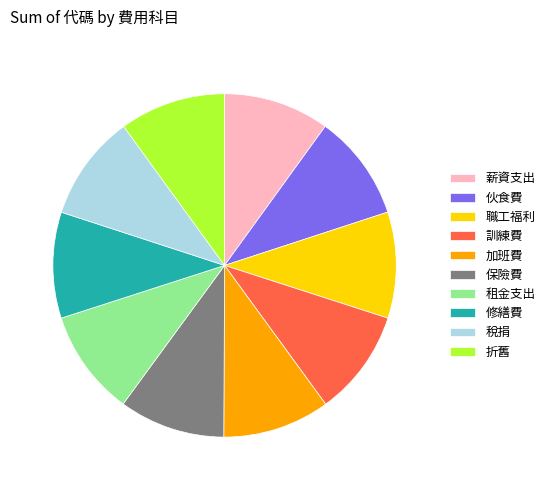

What is the ratio of the value at 薪資支出 to the value at 伙食費?

1.0